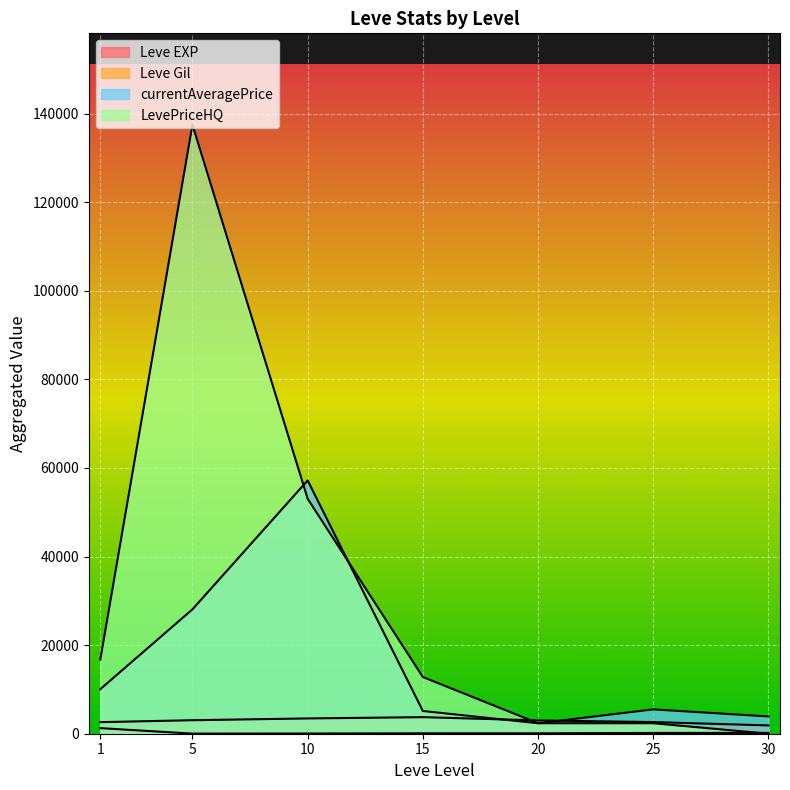

How many lines are shown in the chart?

4